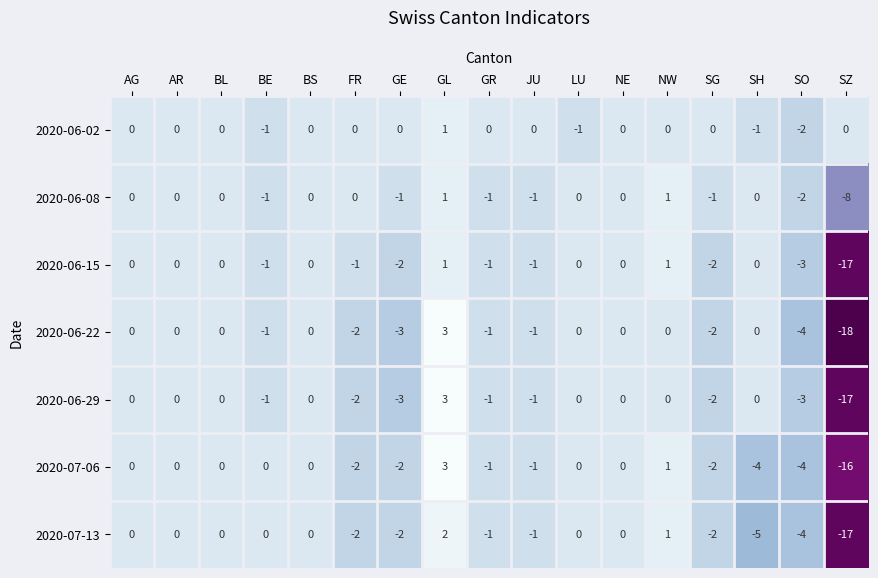

Where is 2020-06-15 nearest to the value -8?

SO